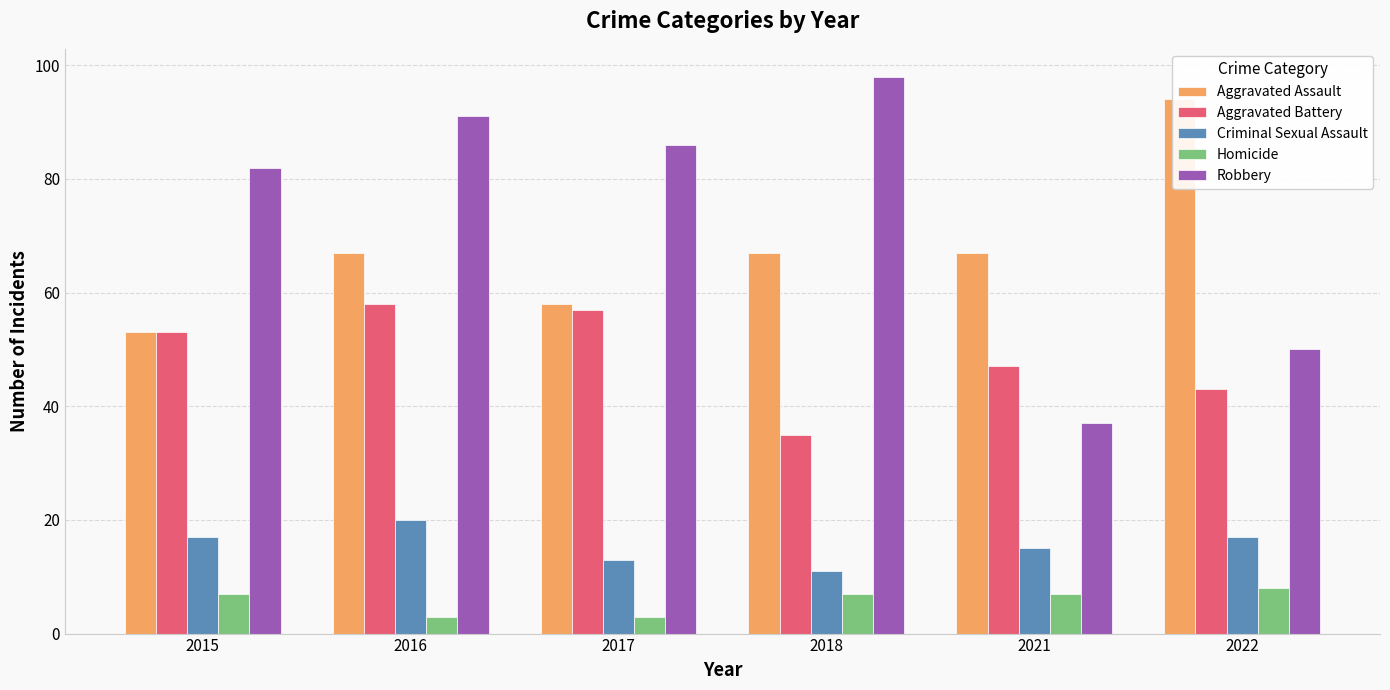

Which series has the largest range (max minus min)?

Robbery